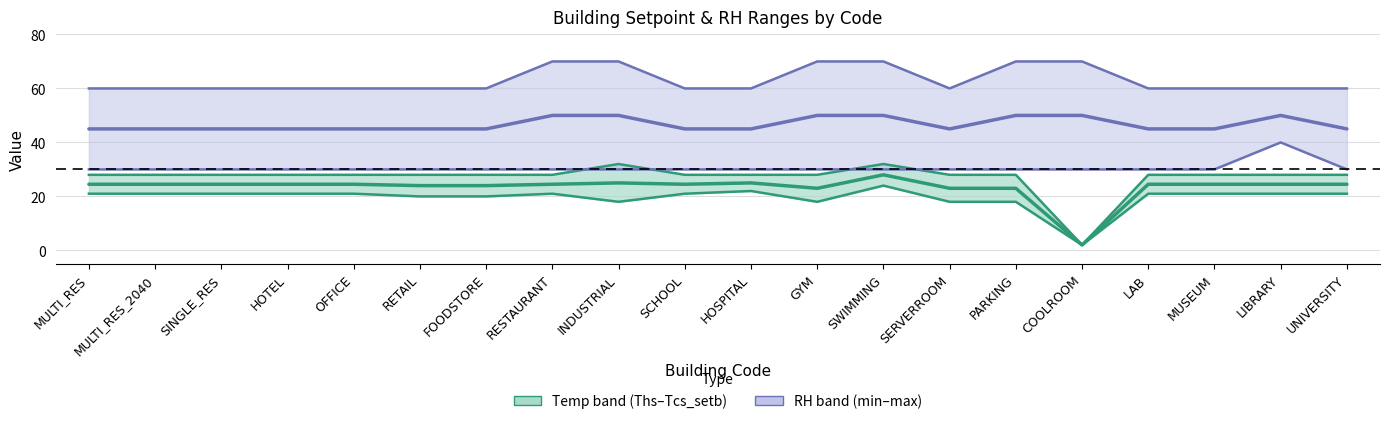

Between LIBRARY and UNIVERSITY, which is larger?

LIBRARY